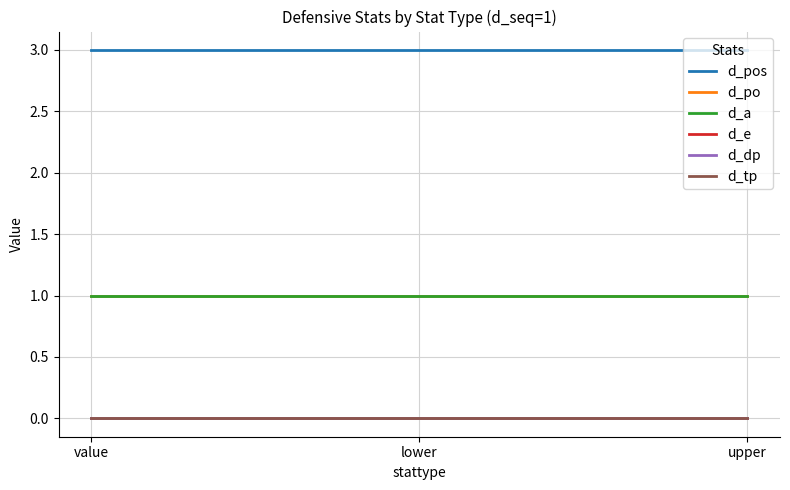

Does the chart have visible grid lines?

Yes